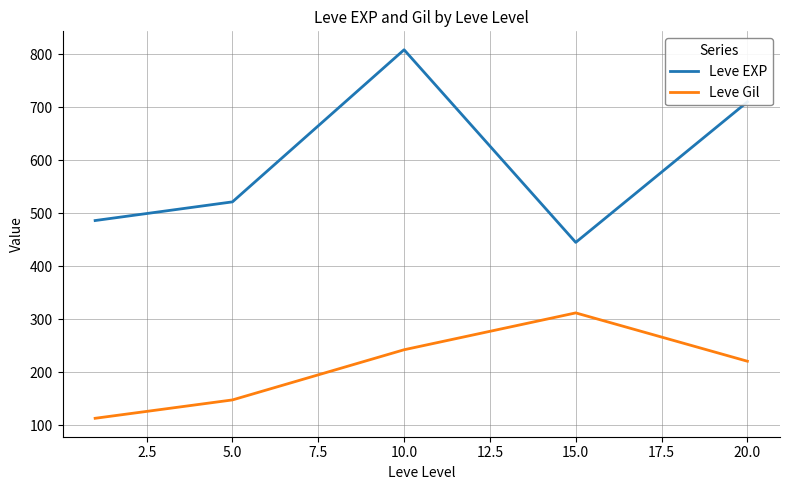

Which series has the largest range (max minus min)?

Leve EXP